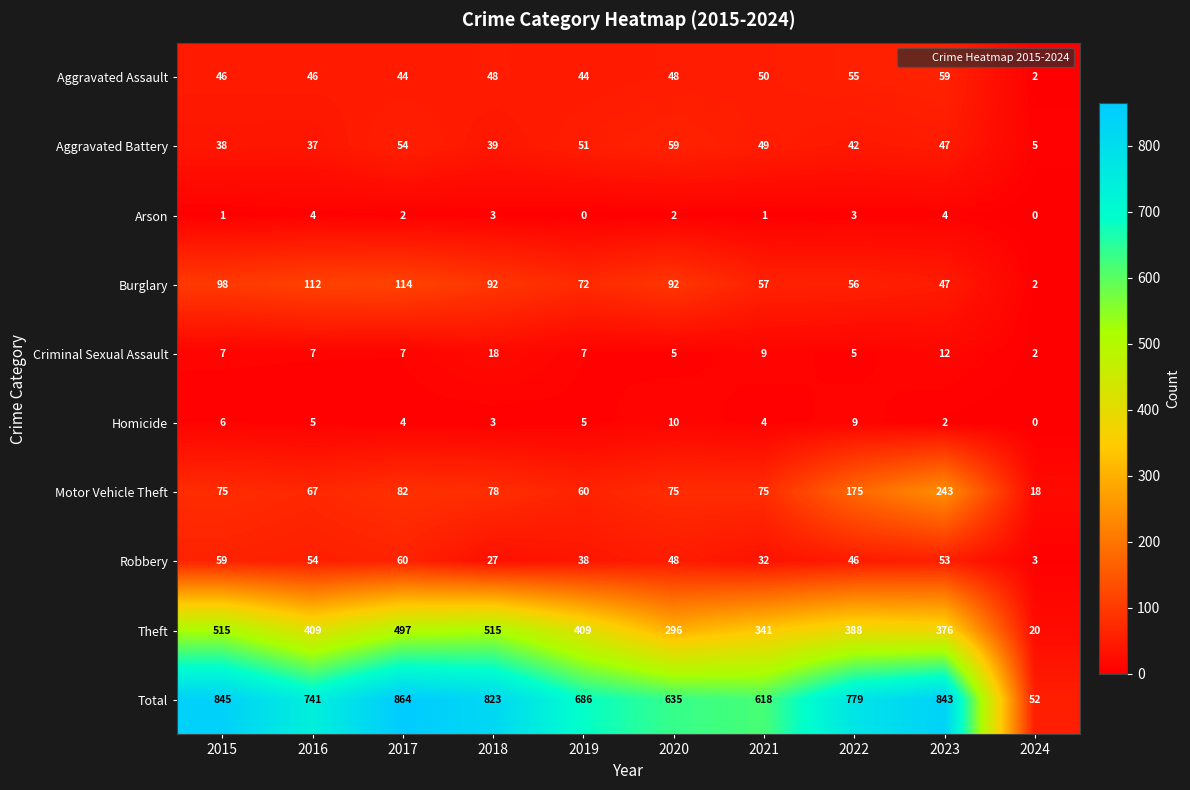

What is the total value across all series at 2015?

1690